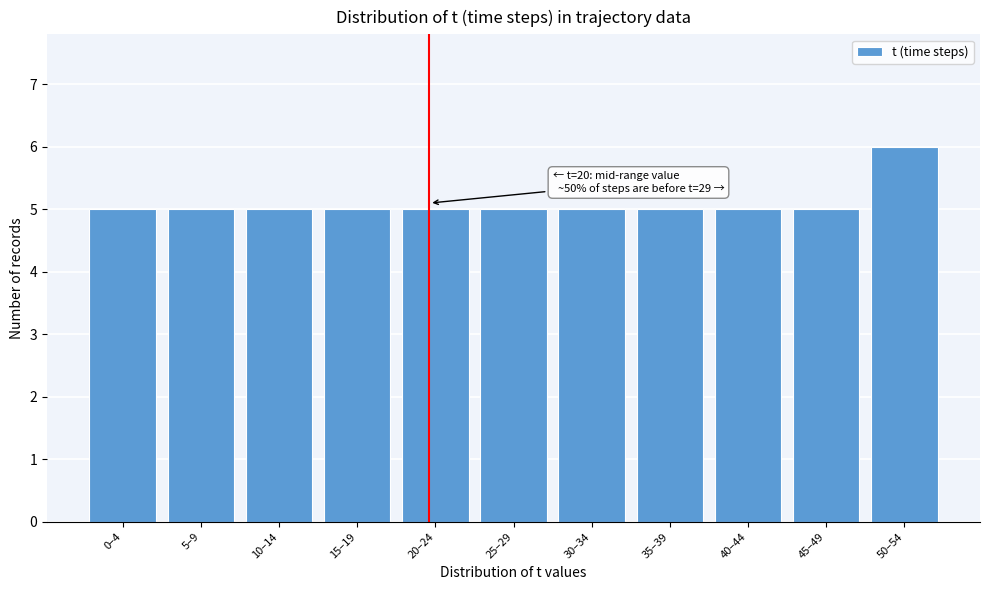

Reading right to left, extract all data points from this chart.

50–54=6	45–49=5	40–44=5	35–39=5	30–34=5	25–29=5	20–24=5	15–19=5	10–14=5	5–9=5	0–4=5